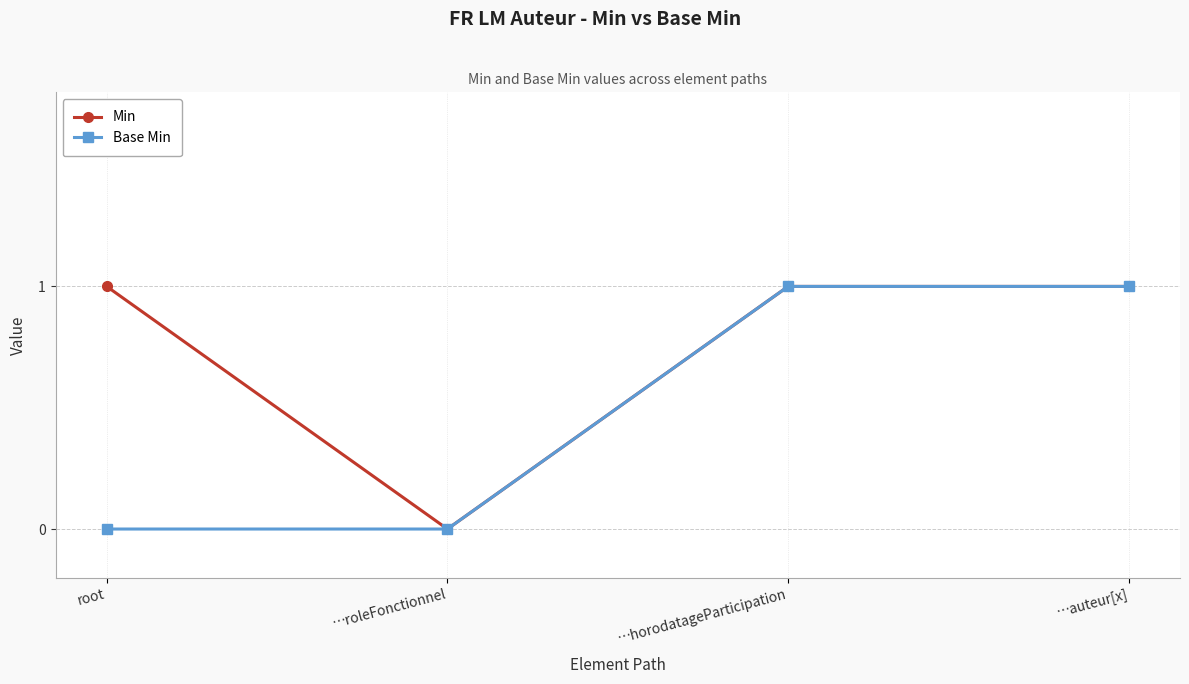

Reading right to left, what are all the values shown in this chart?

Min: 1	1	0	1
Base Min: 1	1	0	0